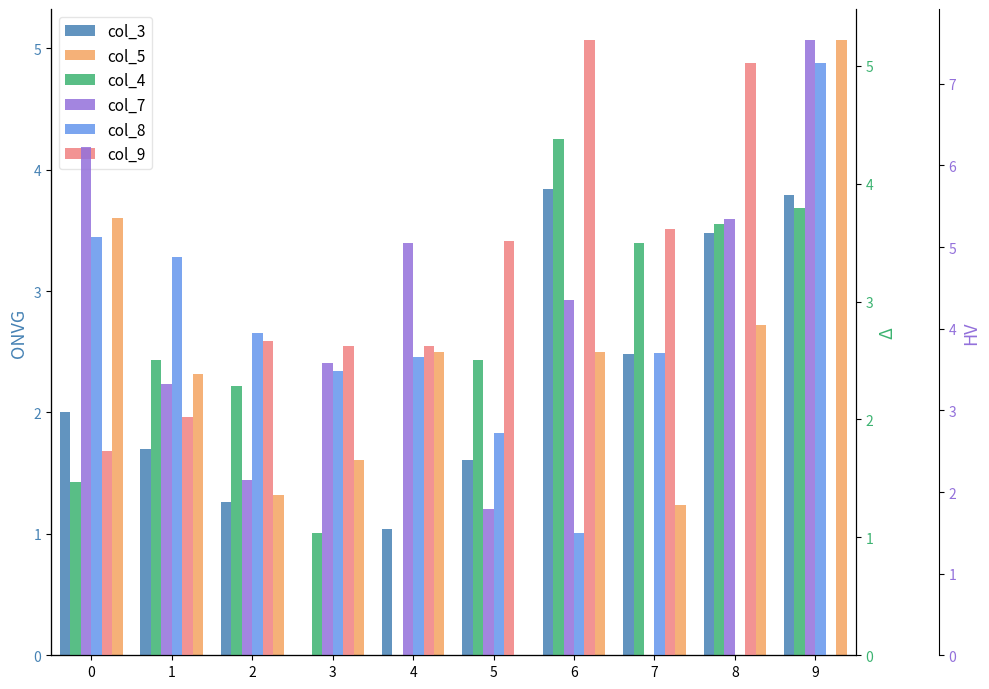

What is the approximate value of col_5 at 9?

5.1